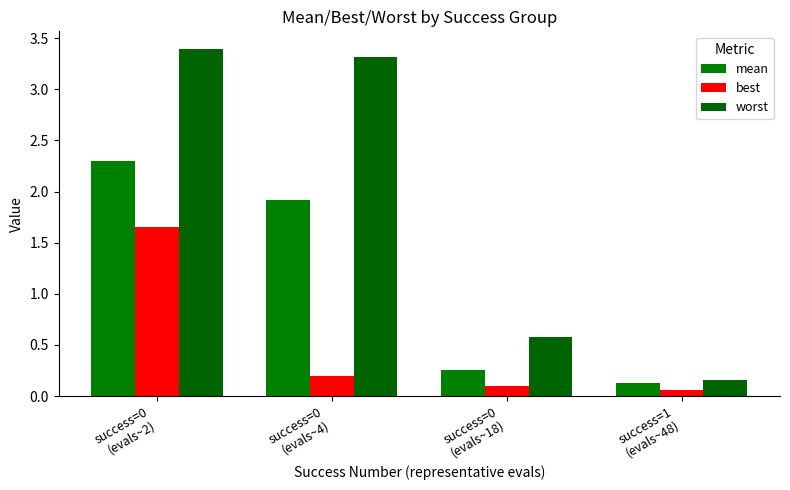

How many data points in worst are less than 3?

2